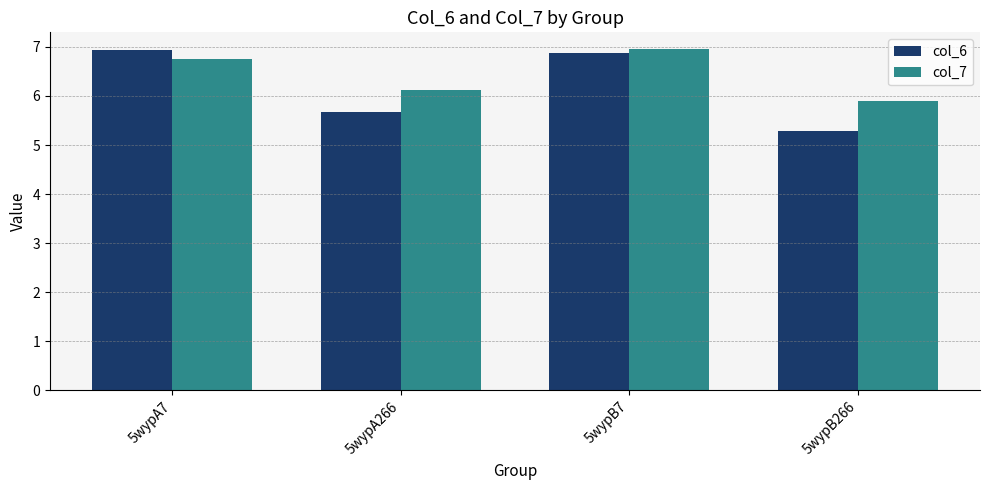

Between 5wypA7 and 5wypB266, which series saw the biggest shift?

col_6